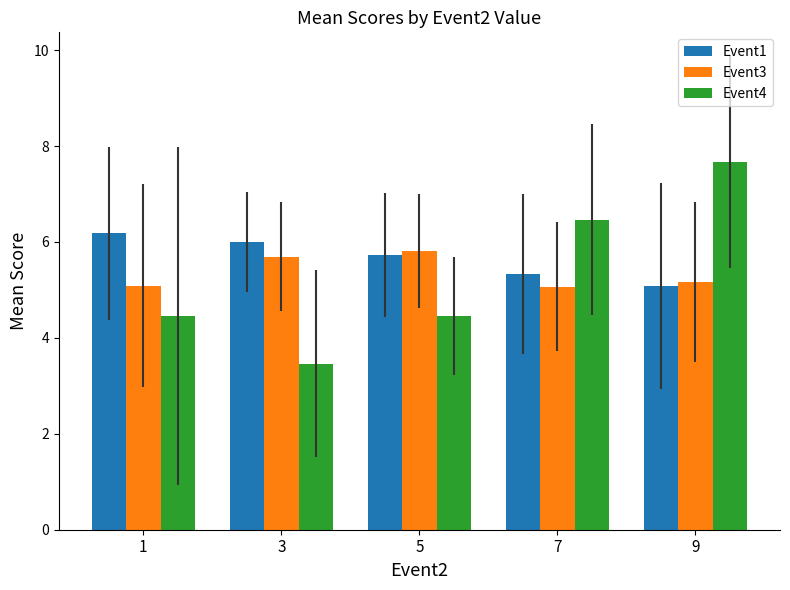

Which series has the largest total across all categories?

Event1